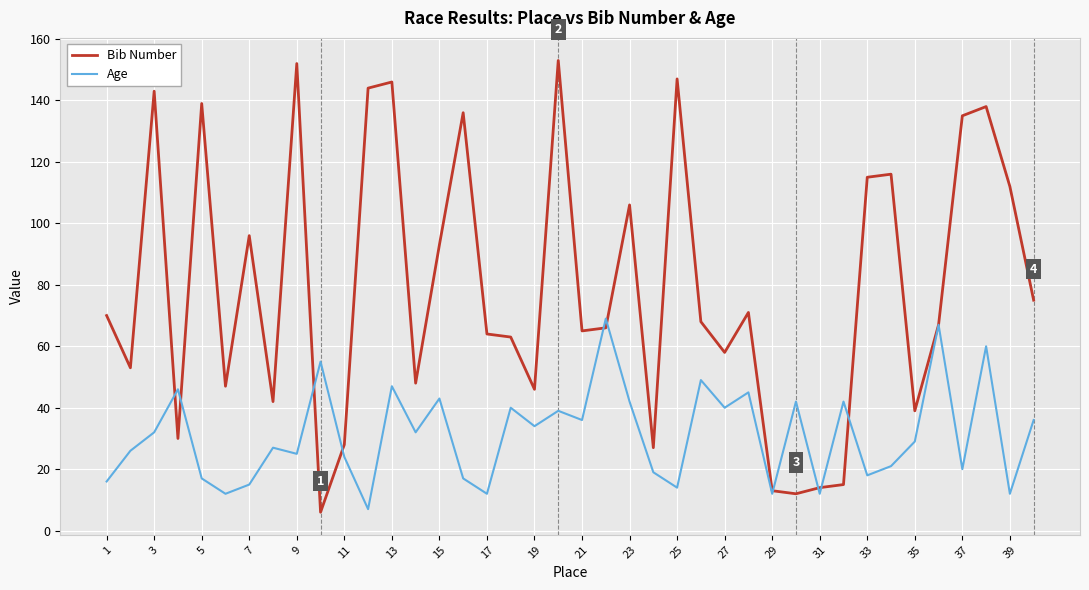

List the series in order of their peak value, lowest first.

Age, Bib Number